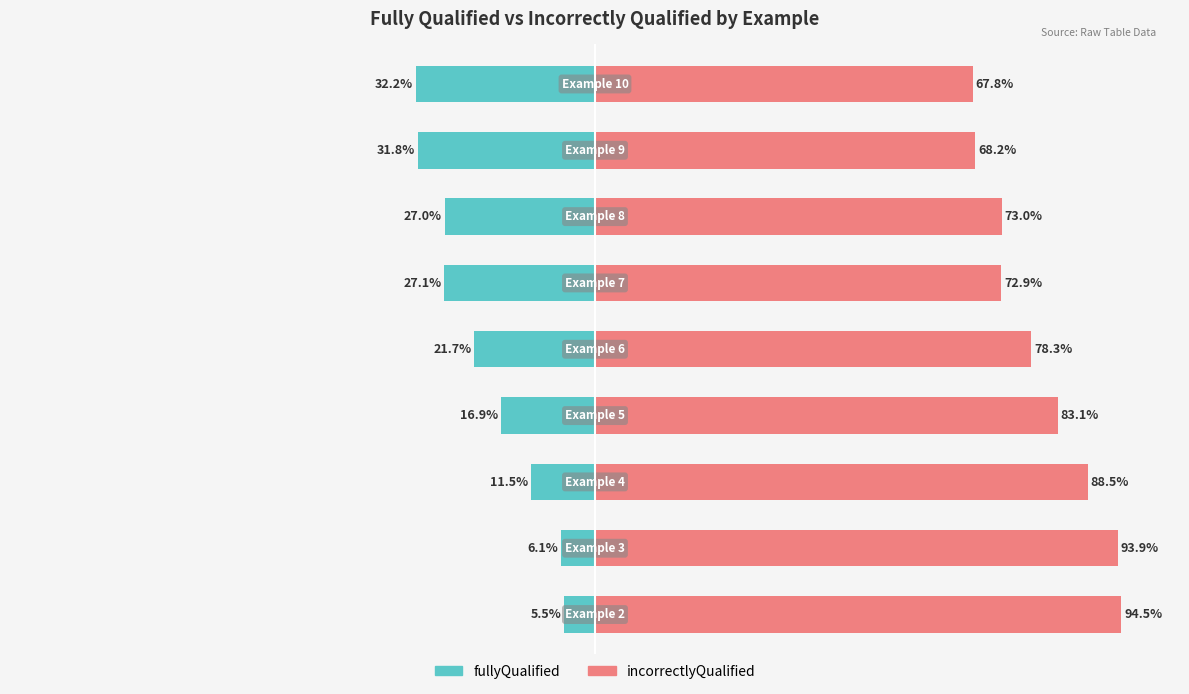

Which series changed the most between 6 and 7?

incorrectlyQualified